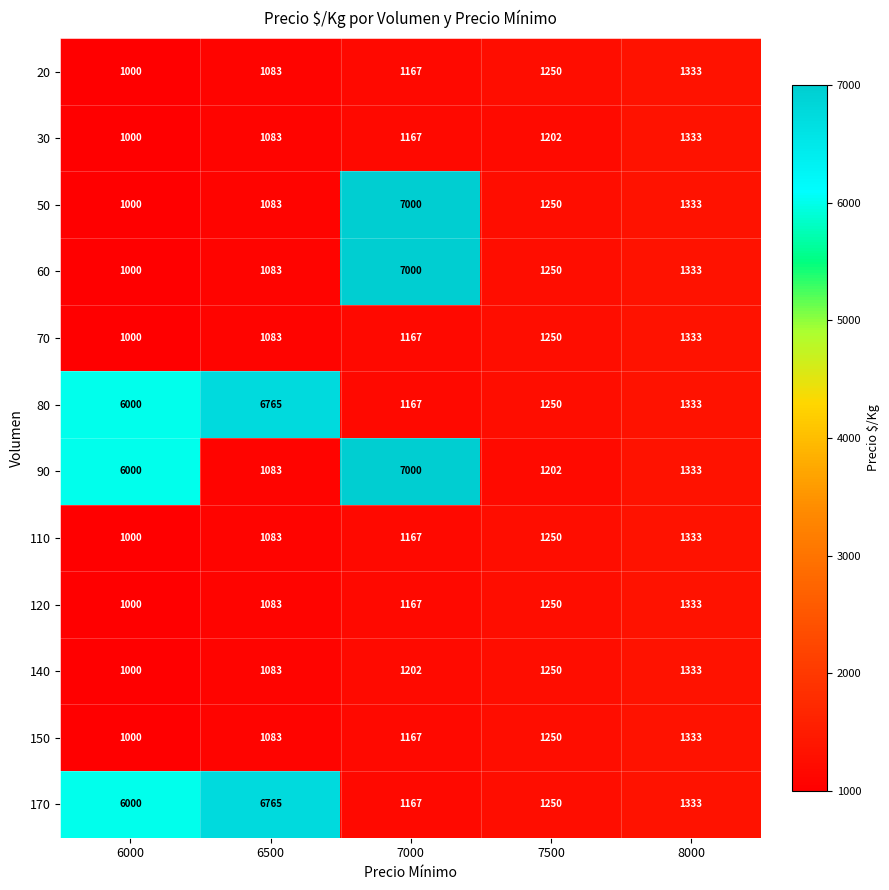

How many data points does each series have?

5